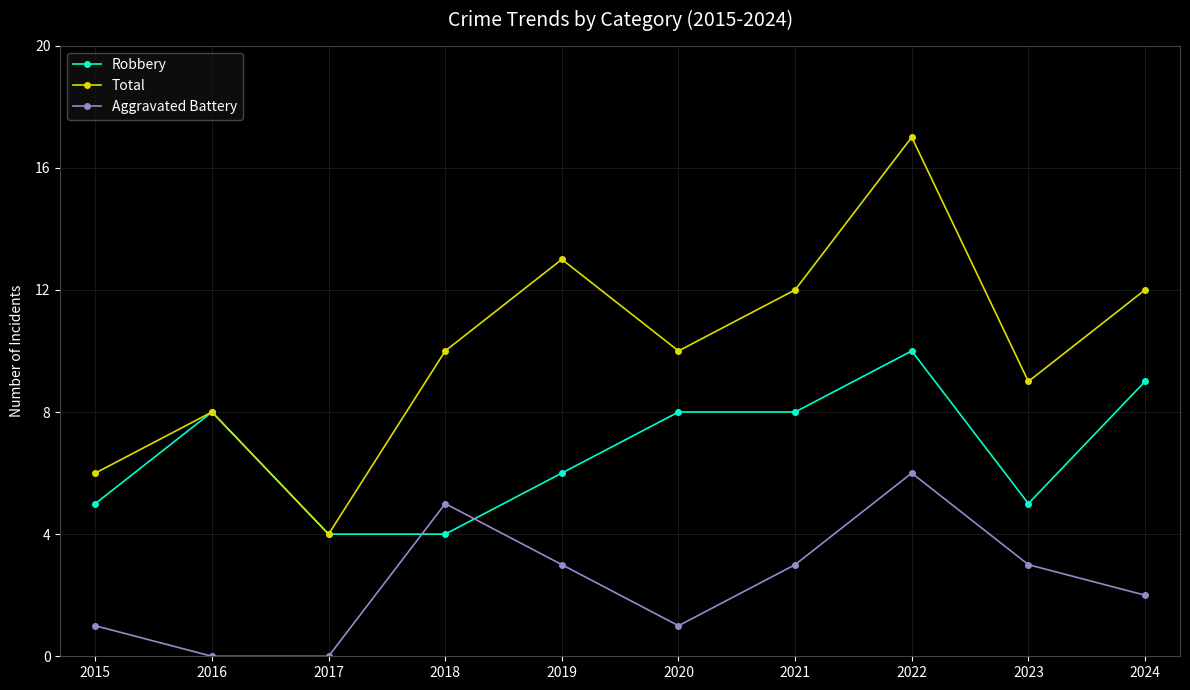

Between which two adjacent categories do Robbery and Aggravated Battery first intersect?

2017 and 2018